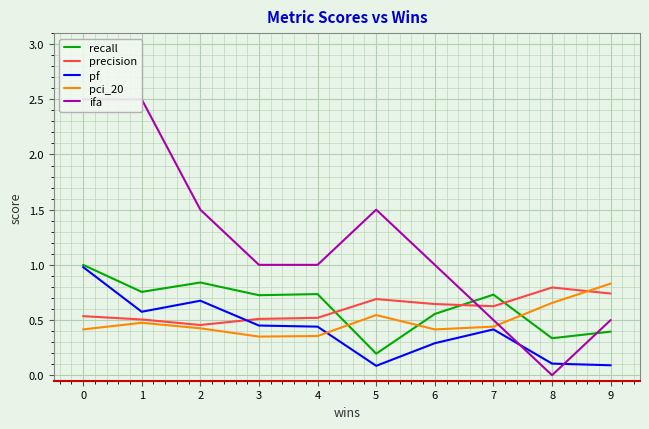

How many interior local valleys does the pf series have?

2